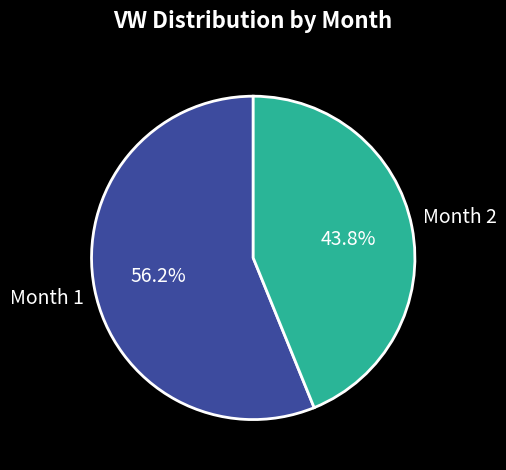

What is the smallest slice in the pie chart?

Month 2